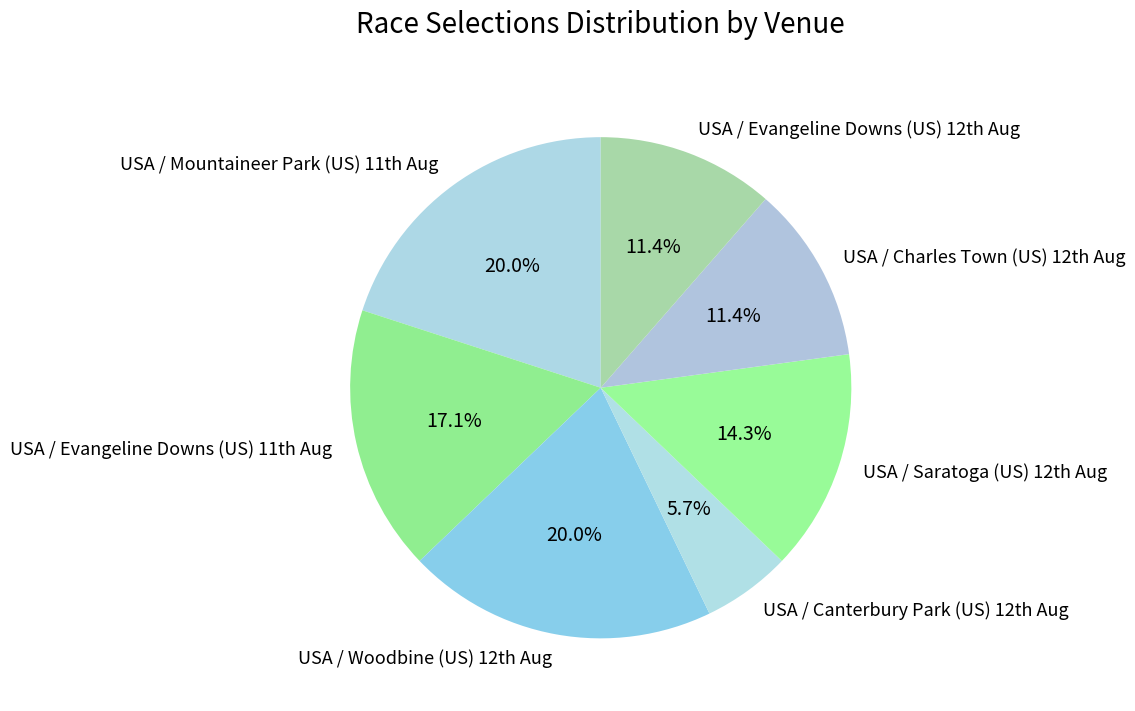

Which slice is the smallest?

USA / Canterbury Park (US) 12th Aug